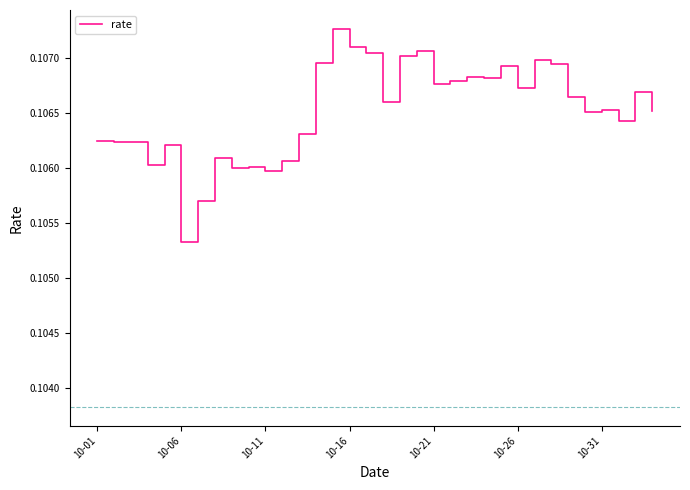

Is this an area chart (filled region under the line)?

No